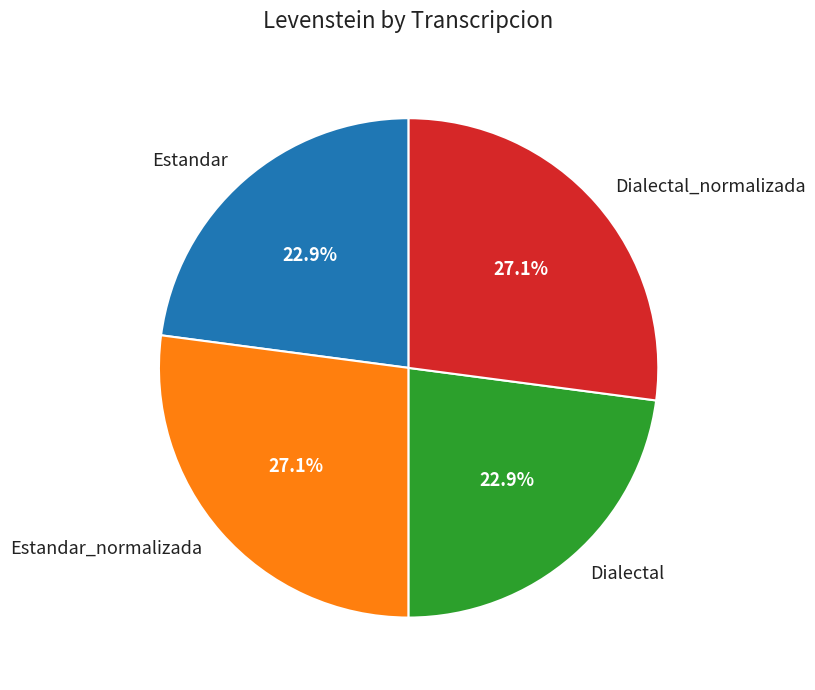

How many segments does this pie chart have?

4